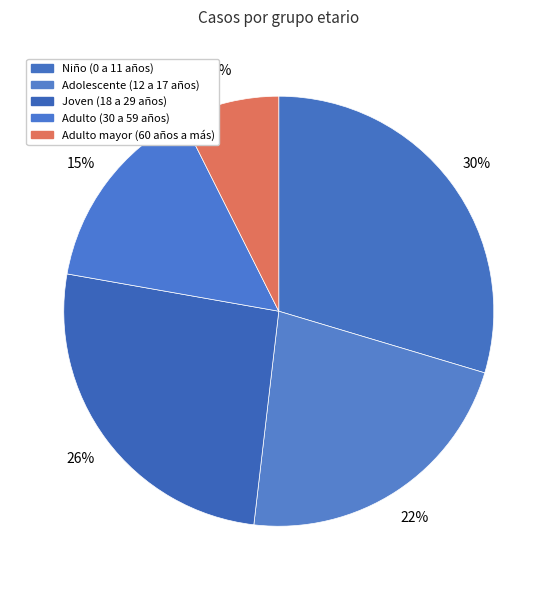

Which slice is the largest?

Niño (0 a 11 años)